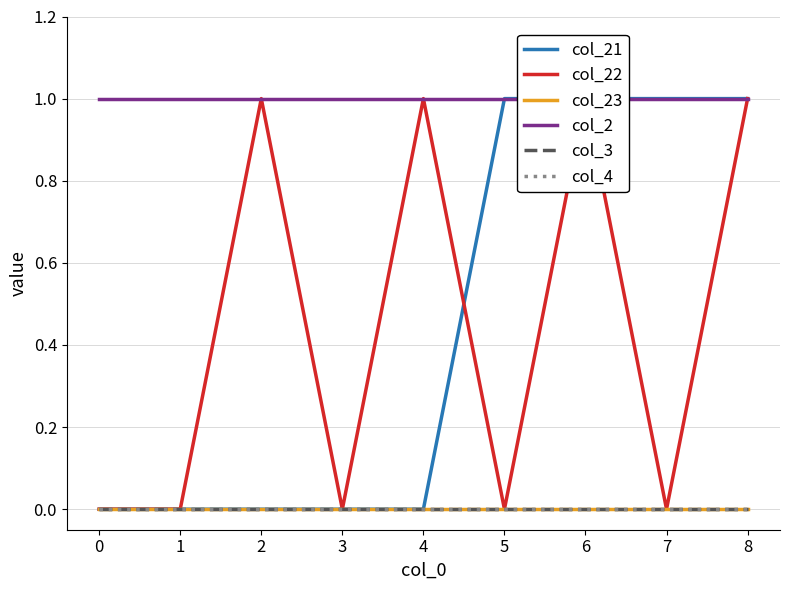

In col_22, how many points are lower than both neighbors (excluding endpoints)?

3